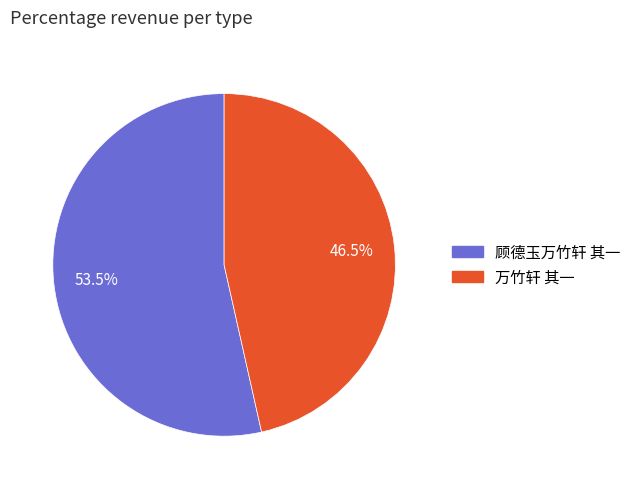

Is it true that 顾德玉万竹轩 其一 is 67% of the pie?

False